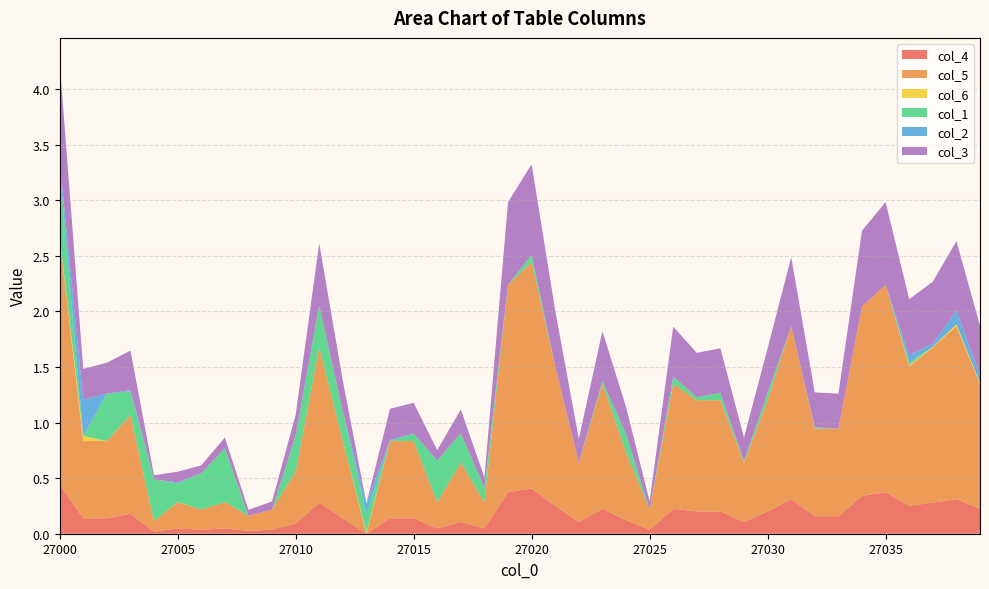

True or false: col_3 and col_4 intersect in this chart.

False